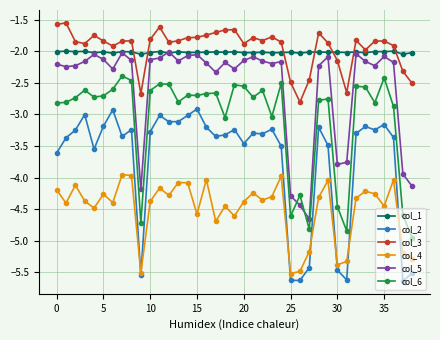

How many lines are shown in the chart?

6